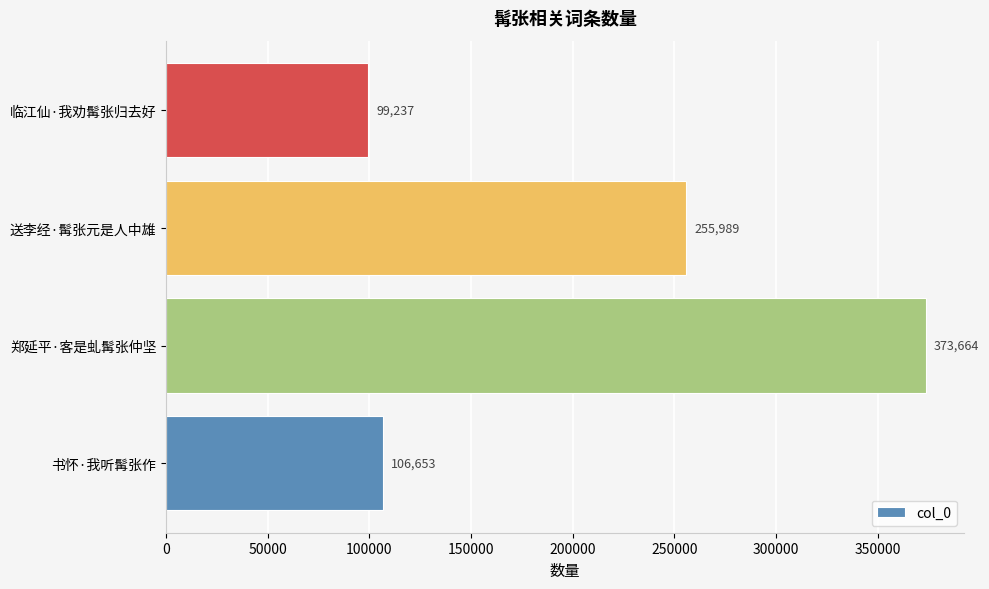

What is the sum of all values?

835543